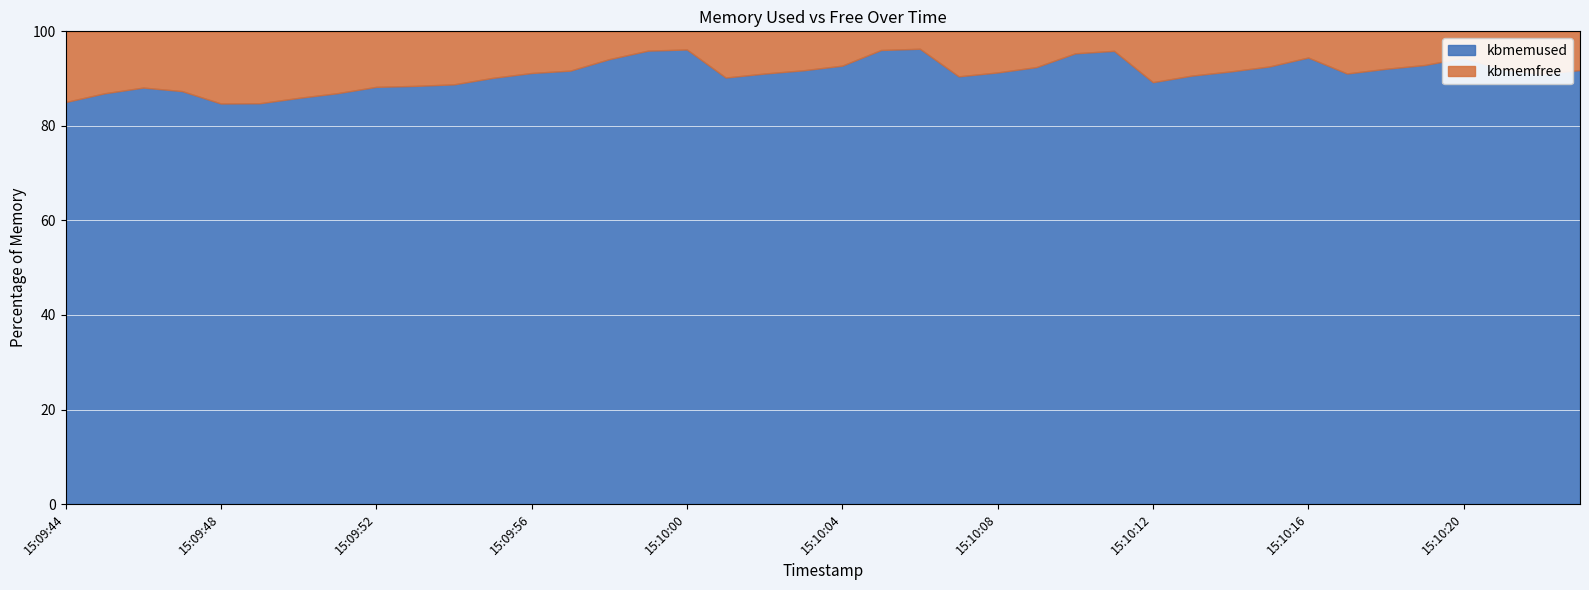

True or false: kbmemfree has more than 2 points higher than both neighbors.

True